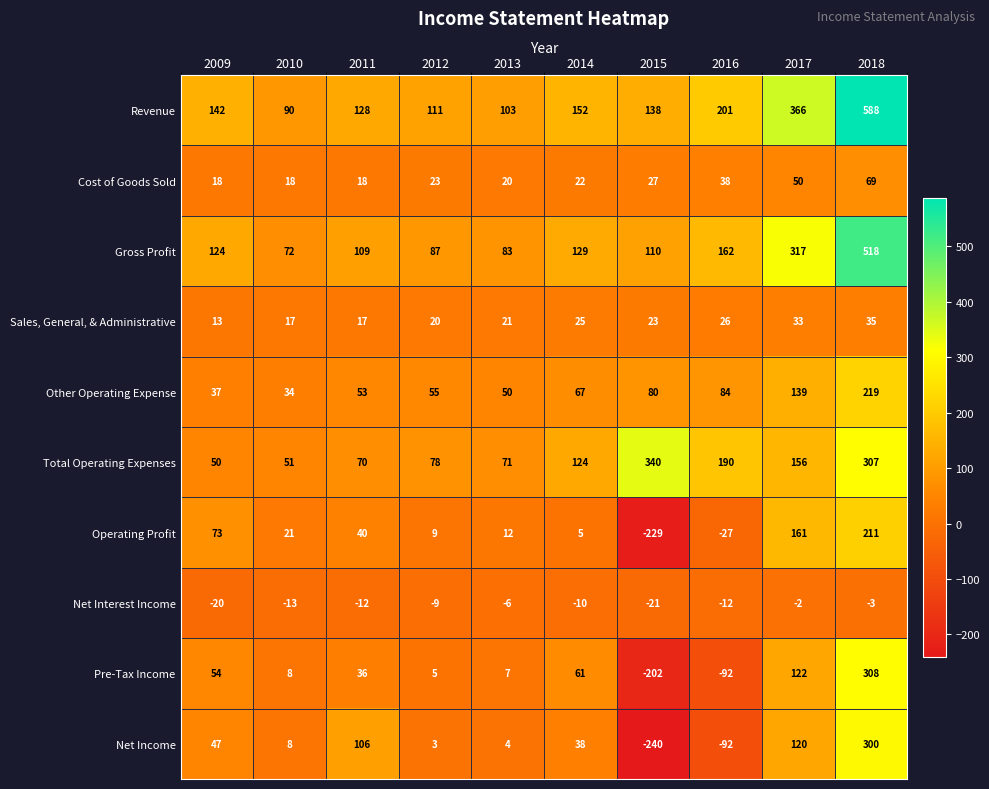

What is the difference between the second highest and second lowest values in the Total Operating Expenses series?

256